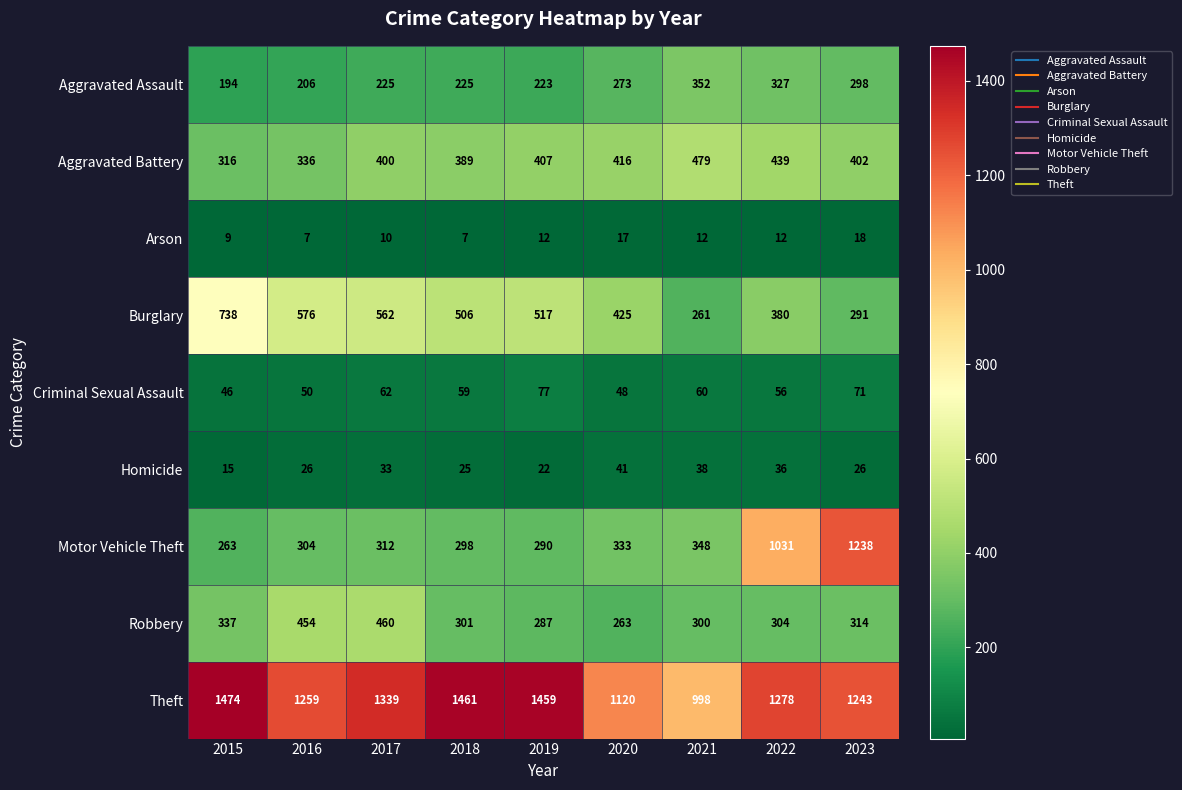

The value of Aggravated Battery at 2016 is 458. True or false?

False